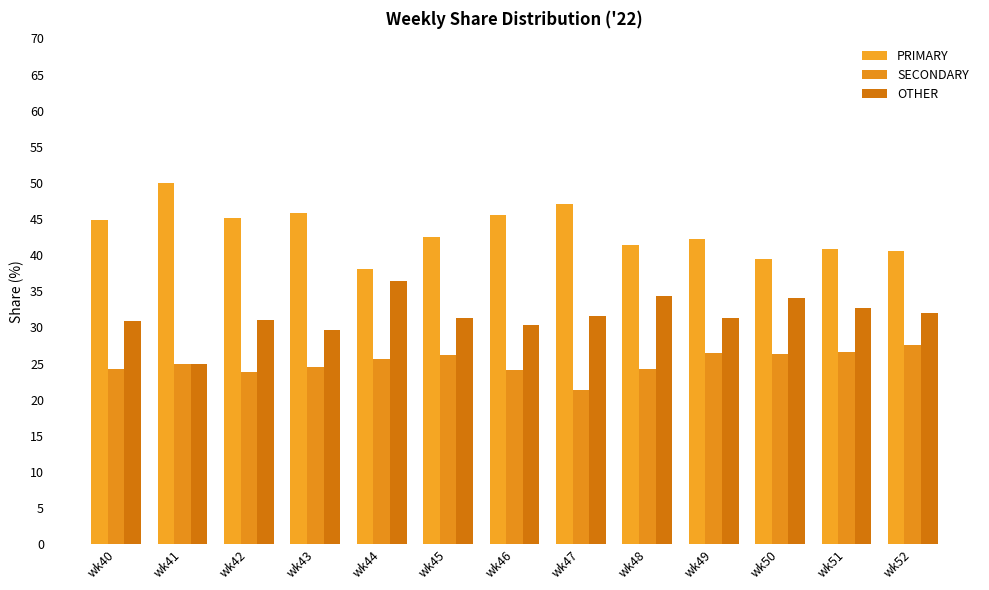

The value of SECONDARY at wk42 is 6.9. True or false?

False